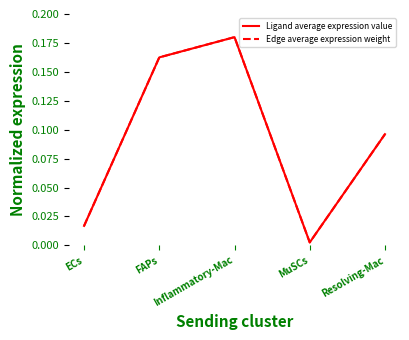

Between FAPs and Inflammatory-Mac, which series saw the biggest shift?

Ligand average expression value